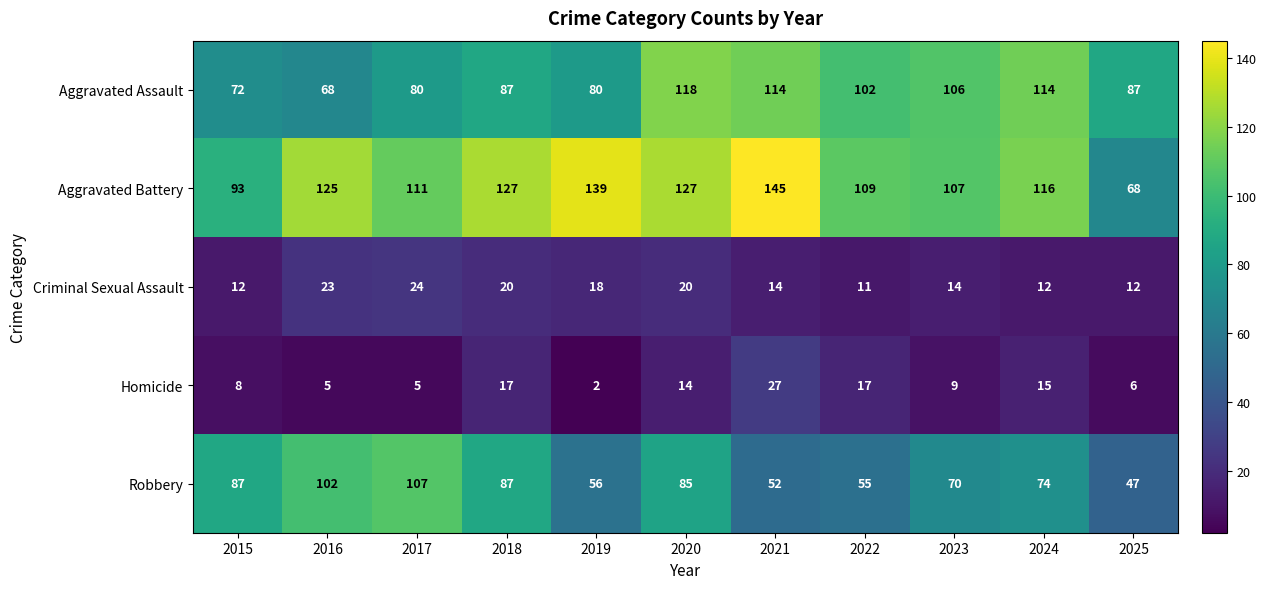

What is the average value of the Criminal Sexual Assault series?

16